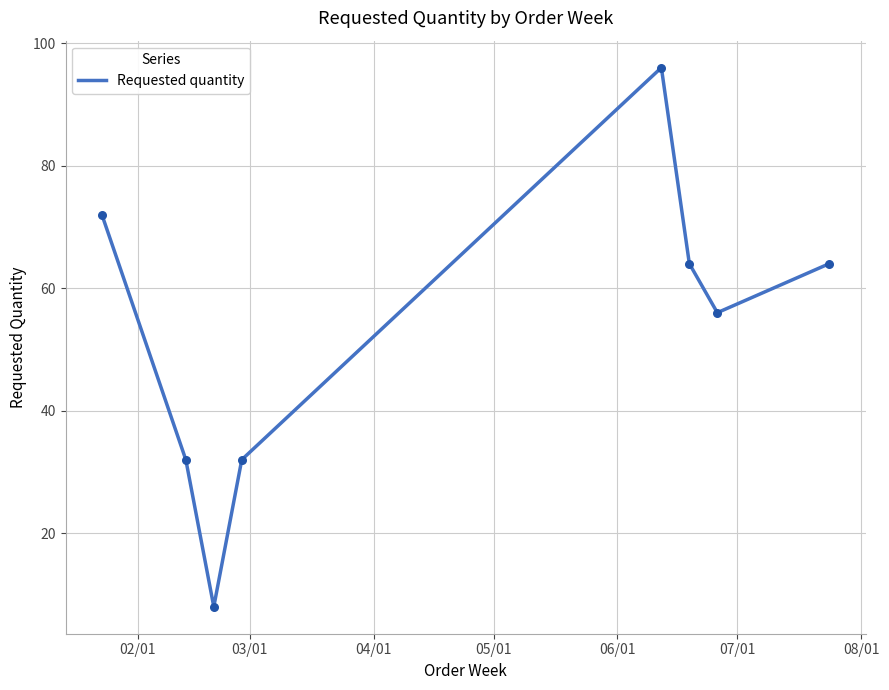

How many interior local valleys (lower than both neighbors) does the data have?

2